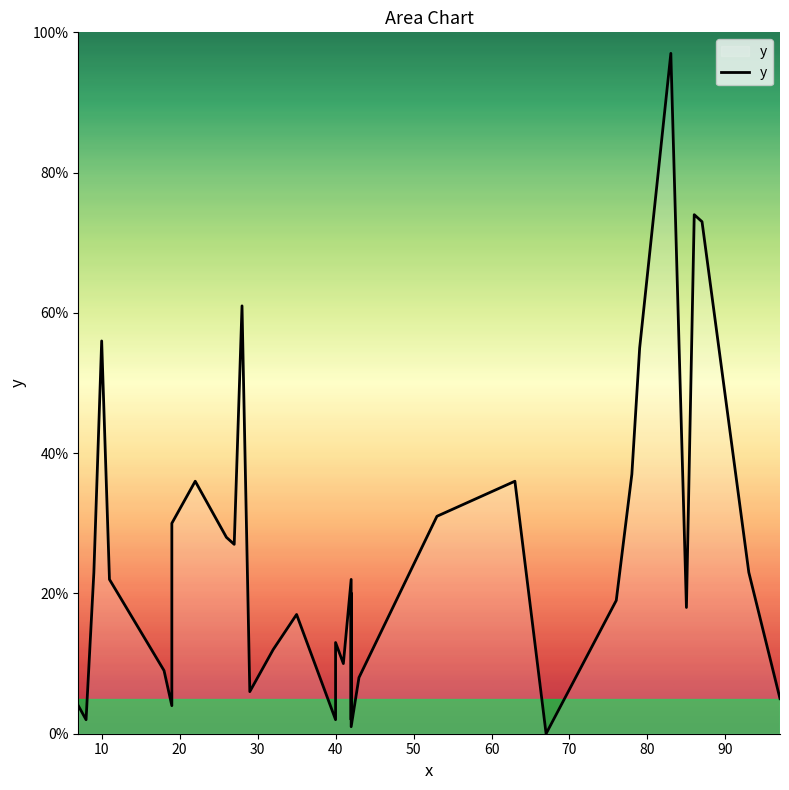

How many positive values are there?

35